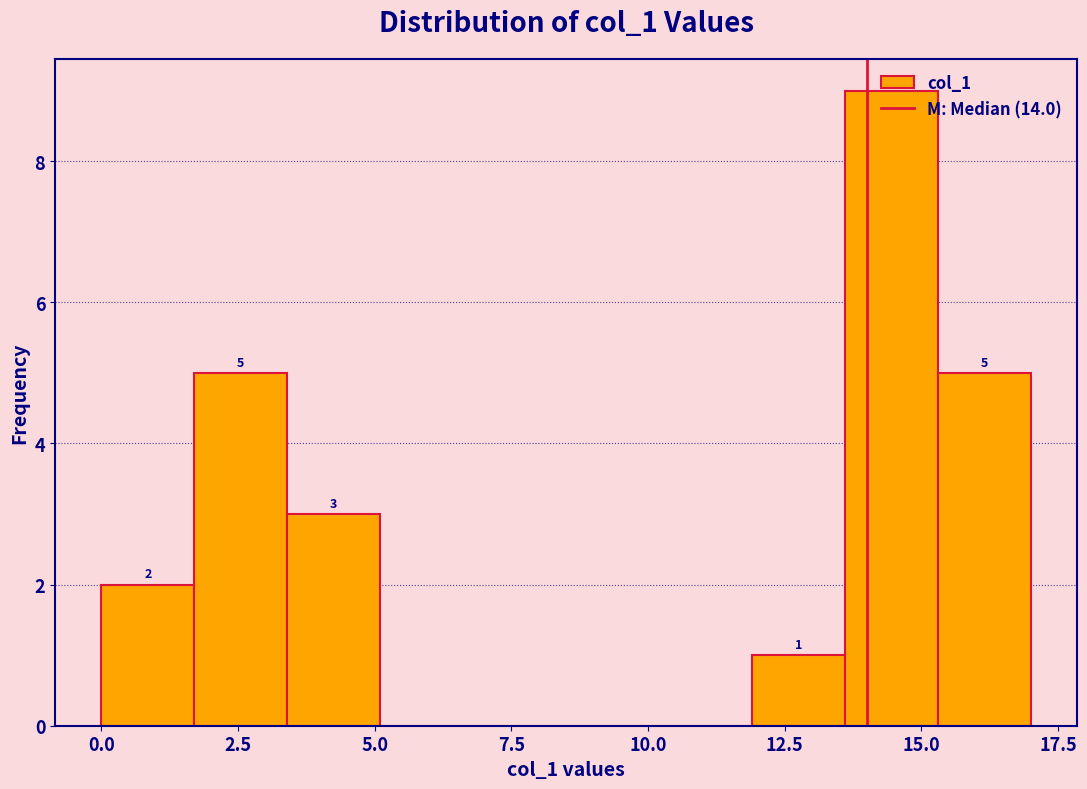

Read against the x-axis, roughly where is the centre of the tallest bar?

14.5